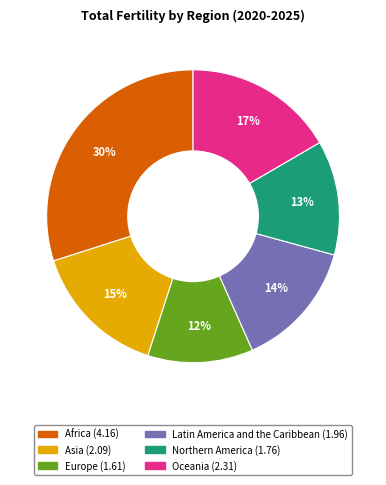

Does Asia represent more than half of the total?

No